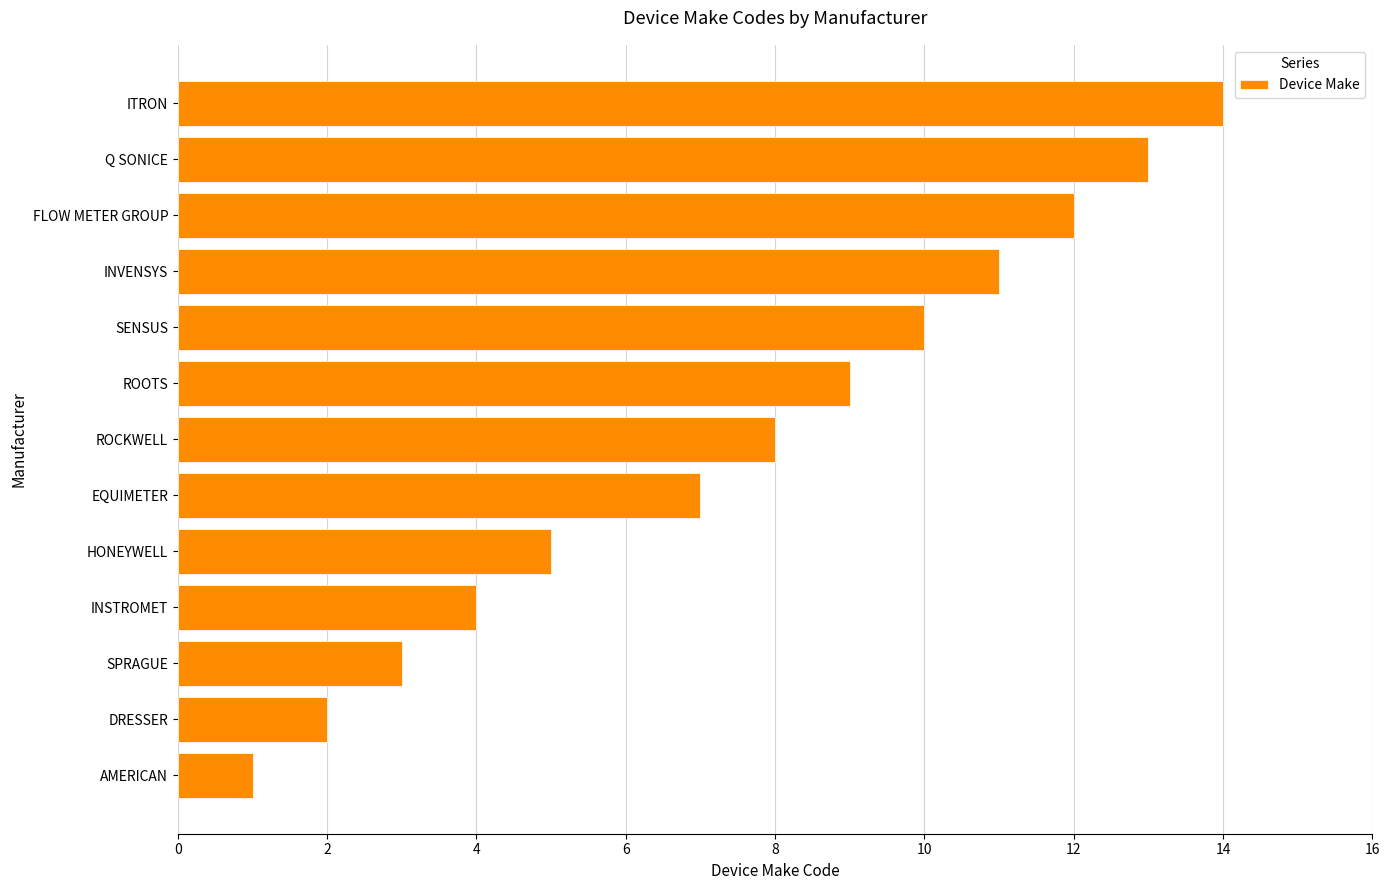

At which label is the value closest to 7?

EQUIMETER